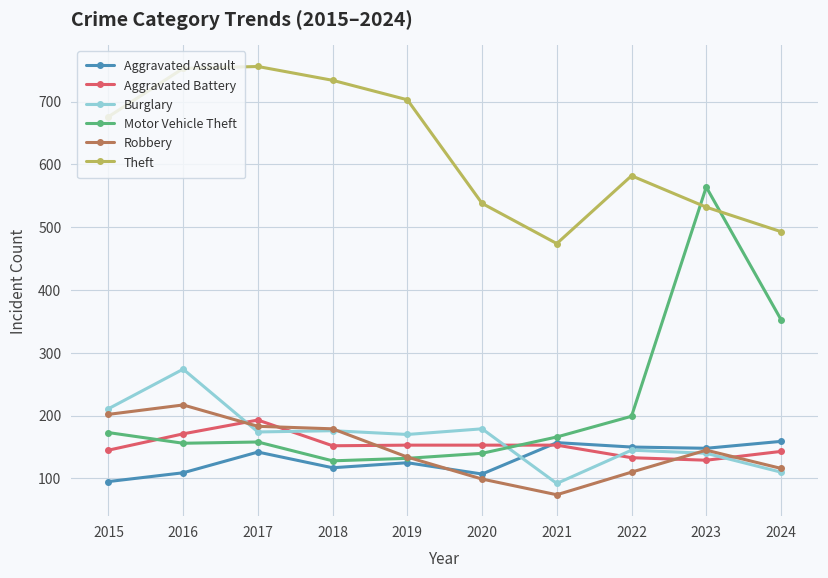

What is the total value across all series at 2023?

1658